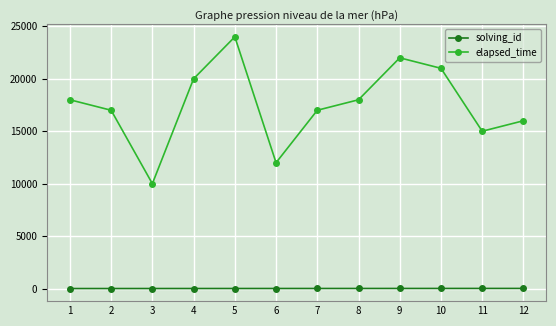

True or false: solving_id and elapsed_time intersect in this chart.

False